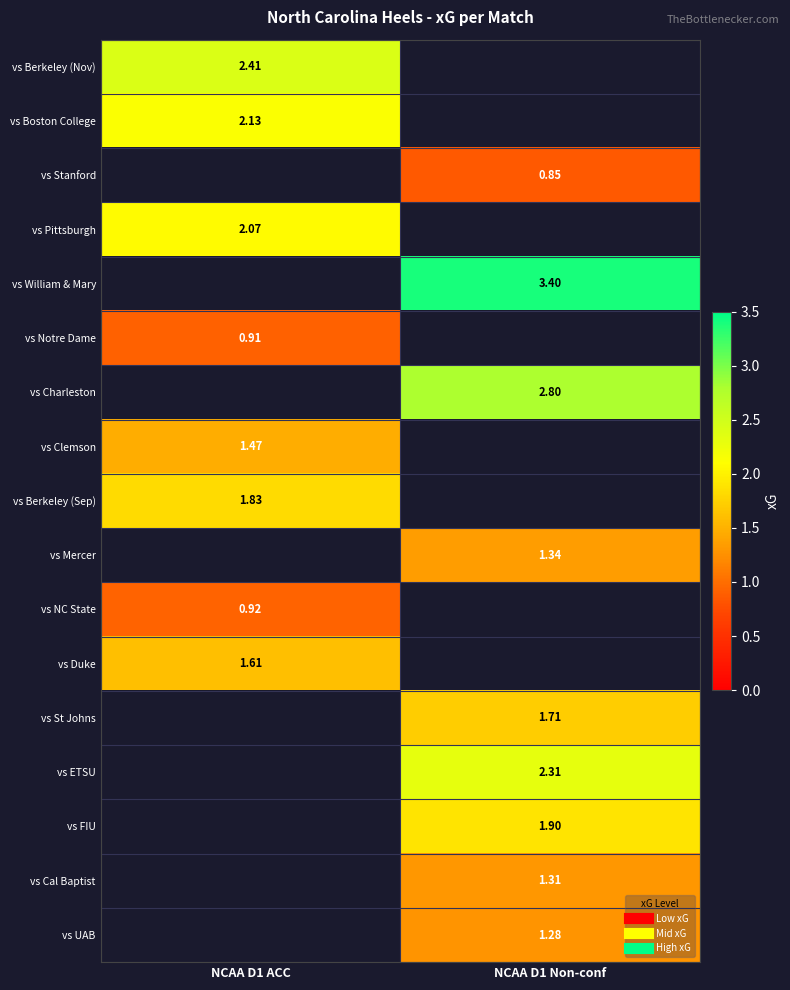

List the series in order of their peak value, highest first.

vs William & Mary, vs Charleston, vs Berkeley (Nov), vs ETSU, vs Boston College, vs Pittsburgh, vs FIU, vs Berkeley (Sep), vs St Johns, vs Duke, vs Clemson, vs Mercer, vs Cal Baptist, vs UAB, vs NC State, vs Notre Dame, vs Stanford